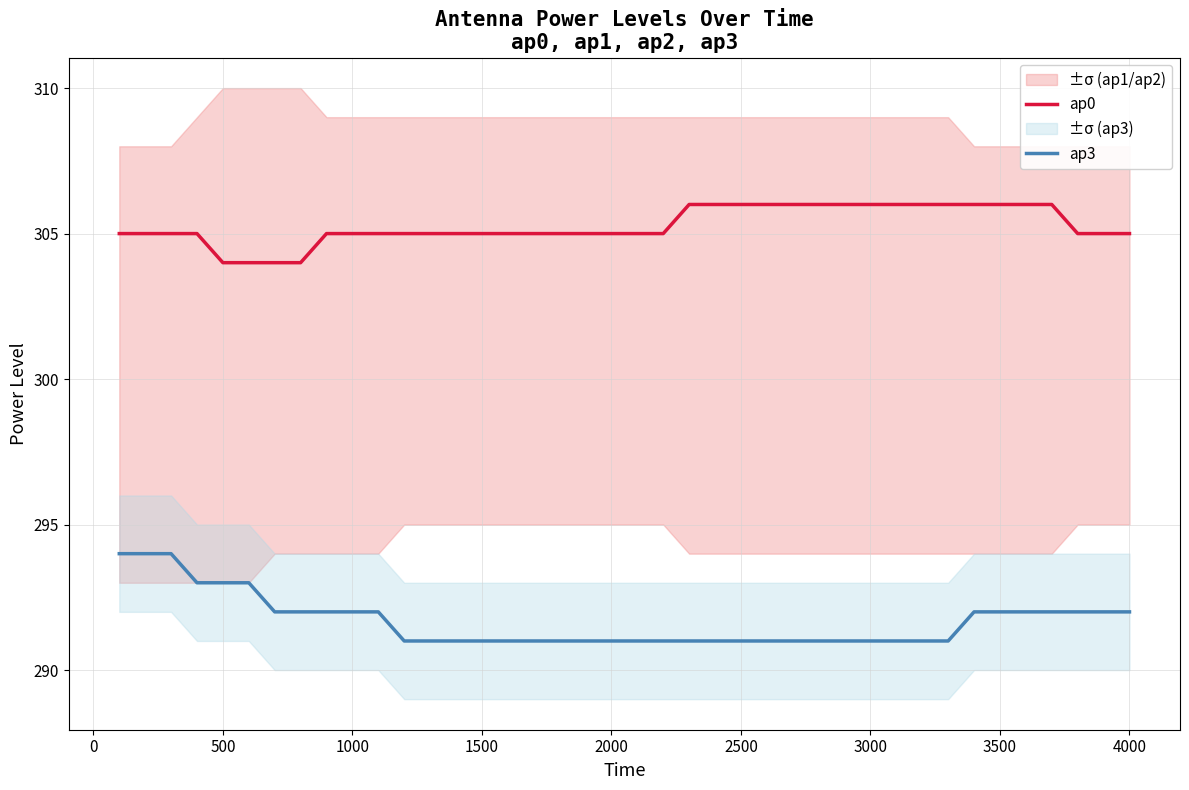

Is it true that ap3 equals 116 at 3500?

False